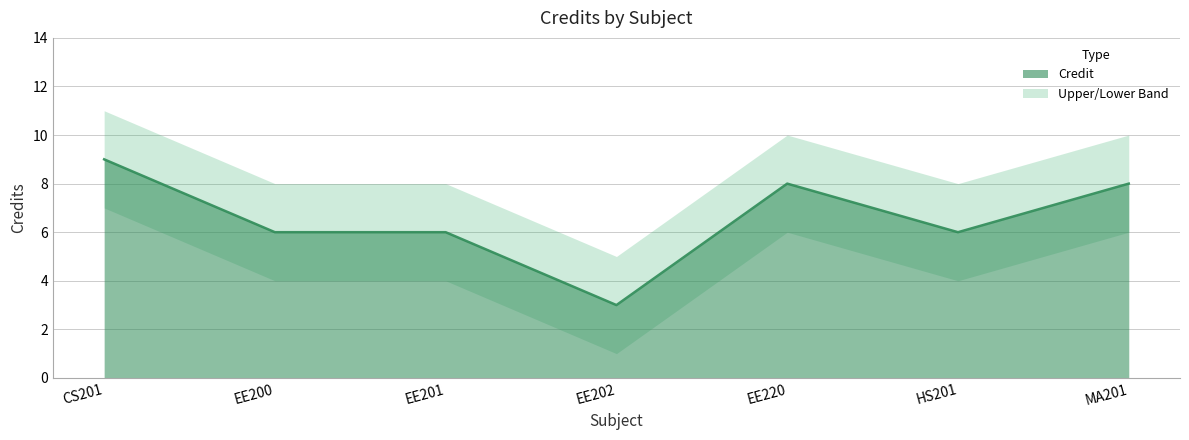

List the labels in order of value, largest first.

CS201, EE220, MA201, EE200, EE201, HS201, EE202